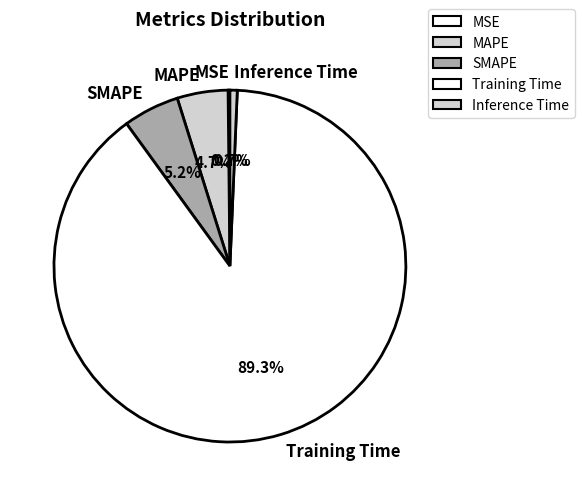

Which slice is the largest?

Training Time